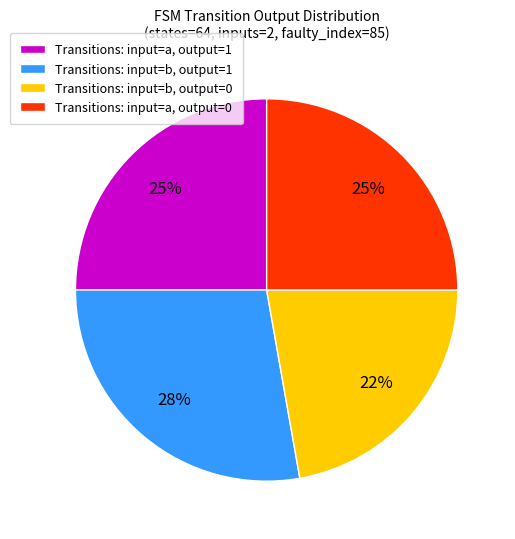

Does Transitions: input=b, output=0 represent more than half of the total?

No